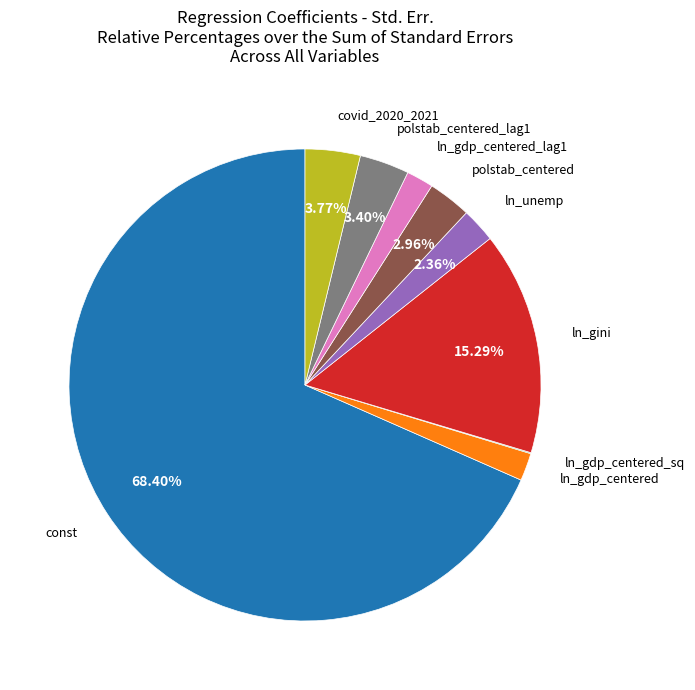

Is there a majority slice in this chart?

Yes